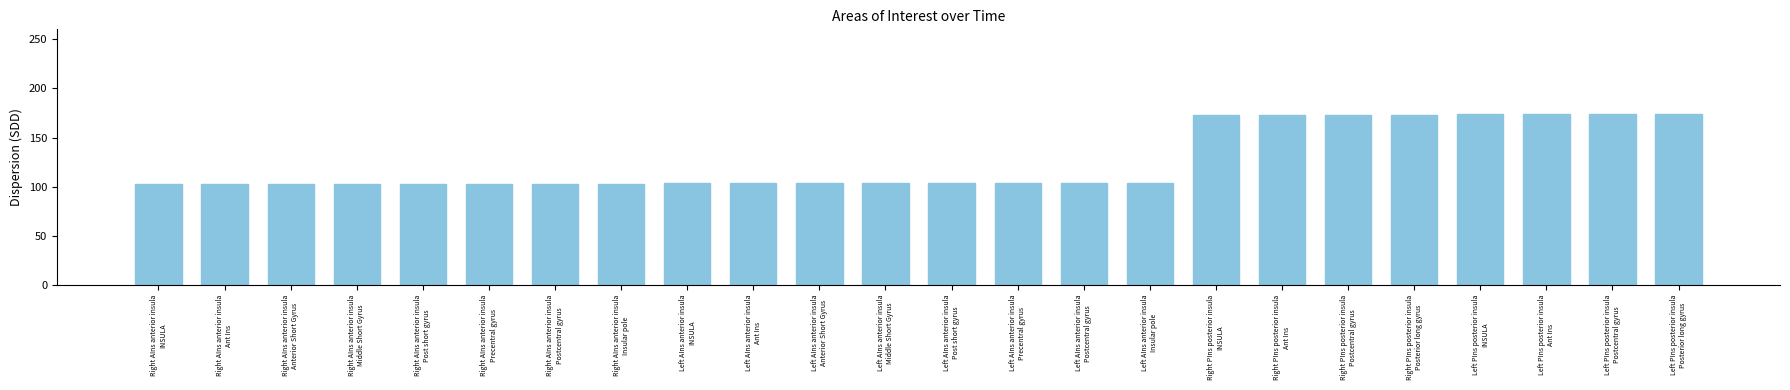

What is the smallest value displayed?

103